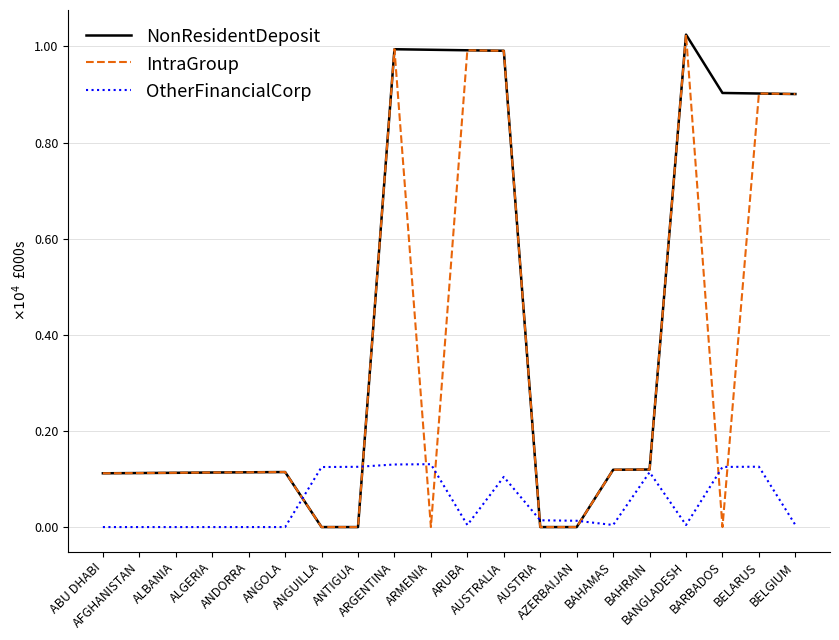

Reading left to right, transcribe all the data shown in this chart.

NonResidentDeposit: ABU DHABI=1119	AFGHANISTAN=1124	ALBANIA=1129	ALGERIA=1135	ANDORRA=1140	ANGOLA=1145	ANGUILLA=0	ANTIGUA=0	ARGENTINA=9942	ARMENIA=9931	ARUBA=9920	AUSTRALIA=9910	AUSTRIA=0	AZERBAIJAN=0	BAHAMAS=1192	BAHRAIN=1198	BANGLADESH=10246	BARBADOS=9032	BELARUS=9021	BELGIUM=9010
IntraGroup: ABU DHABI=1119	AFGHANISTAN=1124	ALBANIA=1129	ALGERIA=1135	ANDORRA=1140	ANGOLA=1145	ANGUILLA=0	ANTIGUA=0	ARGENTINA=9942	ARMENIA=0	ARUBA=9920	AUSTRALIA=9909	AUSTRIA=0	AZERBAIJAN=0	BAHAMAS=1192	BAHRAIN=1198	BANGLADESH=10246	BARBADOS=0	BELARUS=9021	BELGIUM=9010
OtherFinancialCorp: ABU DHABI=0	AFGHANISTAN=0	ALBANIA=0	ALGERIA=0	ANDORRA=0	ANGOLA=0	ANGUILLA=1249	ANTIGUA=1254	ARGENTINA=1302	ARMENIA=1308	ARUBA=43	AUSTRALIA=1045	AUSTRIA=141	AZERBAIJAN=131	BAHAMAS=43	BAHRAIN=1141	BANGLADESH=43	BARBADOS=1251	BELARUS=1256	BELGIUM=43